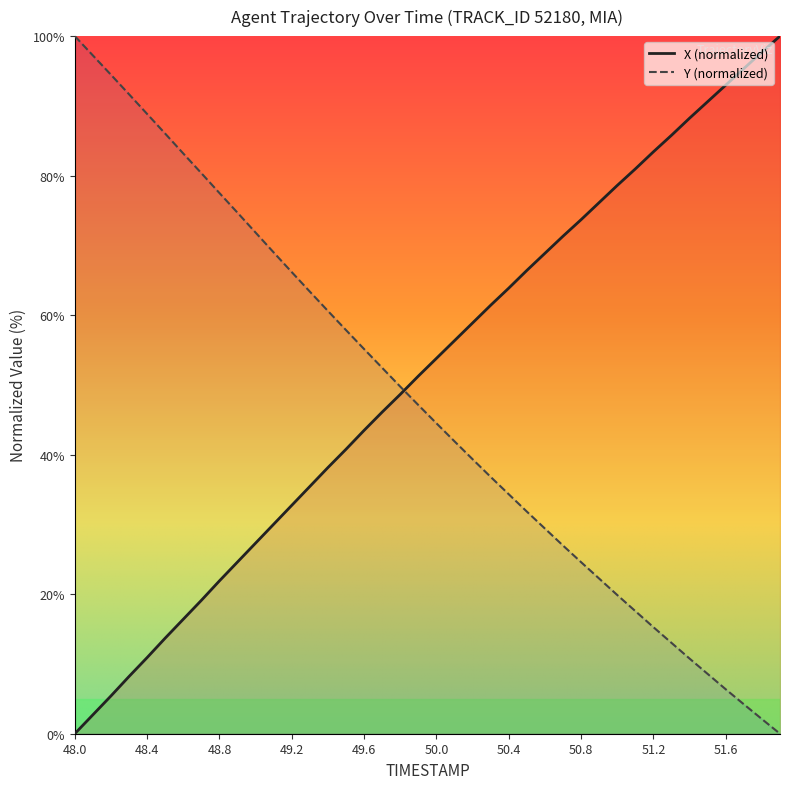

What is the average value of the X series?

51.5